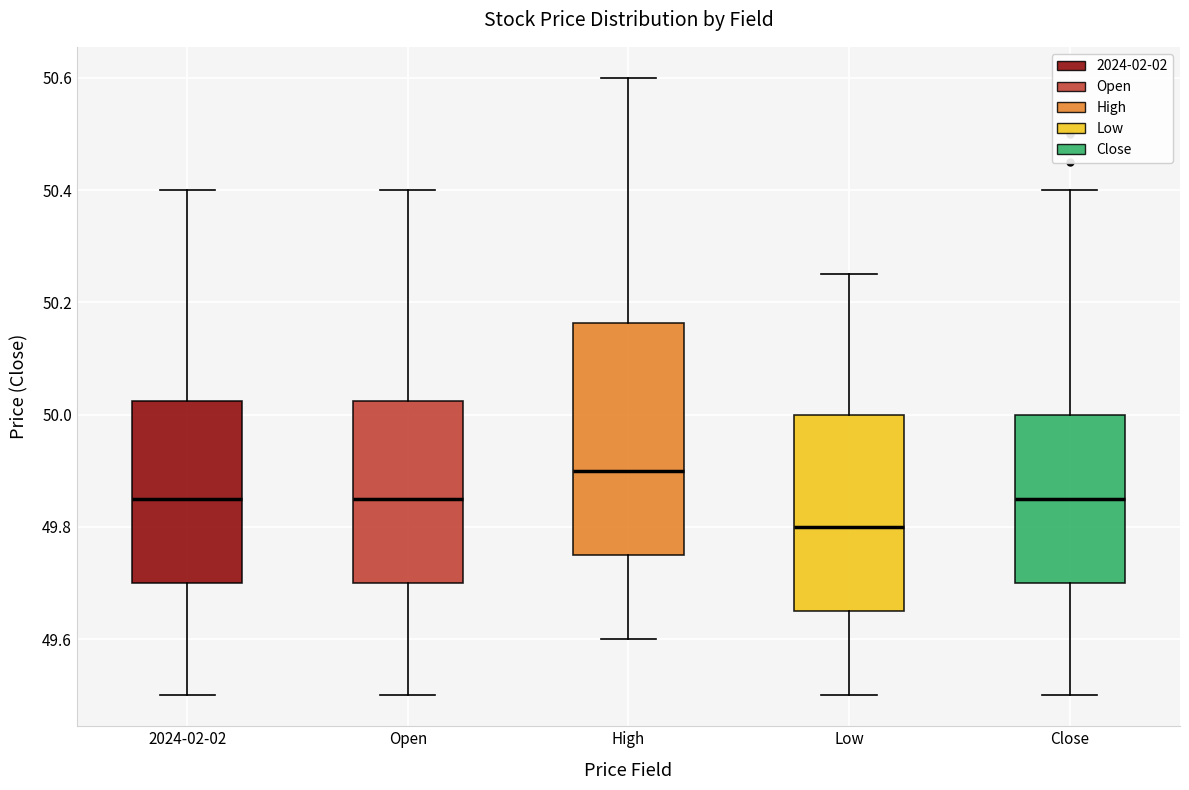

Which box is the tallest, from its lower edge to its upper edge?

High